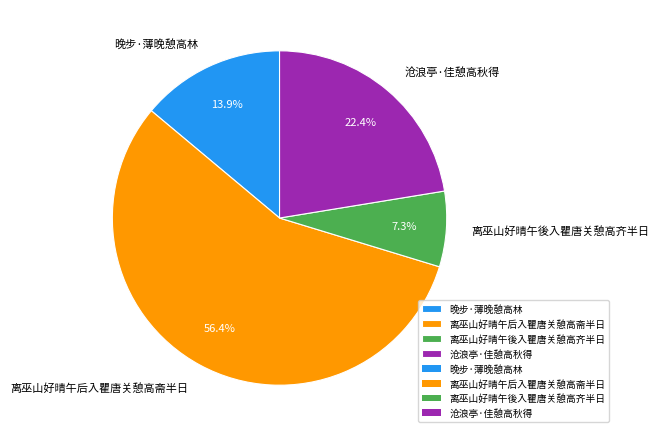

Which slice is the largest?

离巫山好晴午后入瞿唐关憩高斋半日